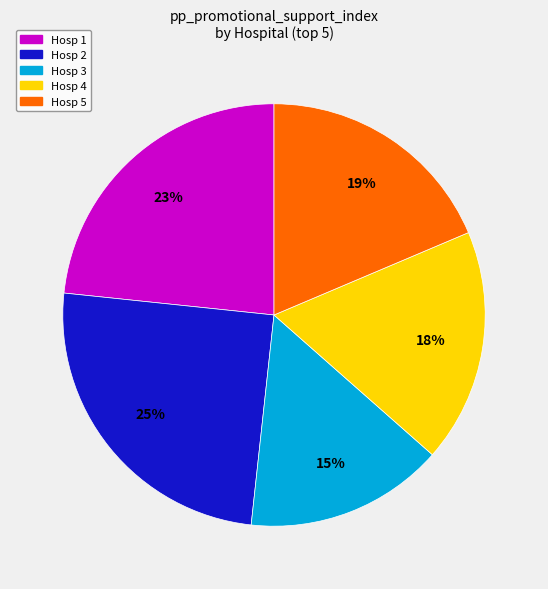

Is it true that Hosp 5 is 19% of the pie?

True